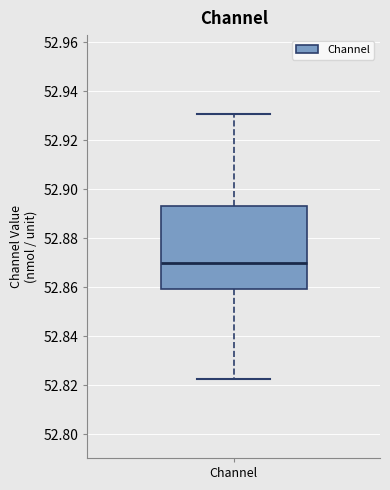

Transcribe this box plot: give where the median line is, the range the box spans, and where the two whiskers end, as read against the y-axis. The values are not printed on the chart, so give them approximately, as read against the axis.

median 52.870, box 52.860 to 52.894, whiskers 52.822 to 52.930